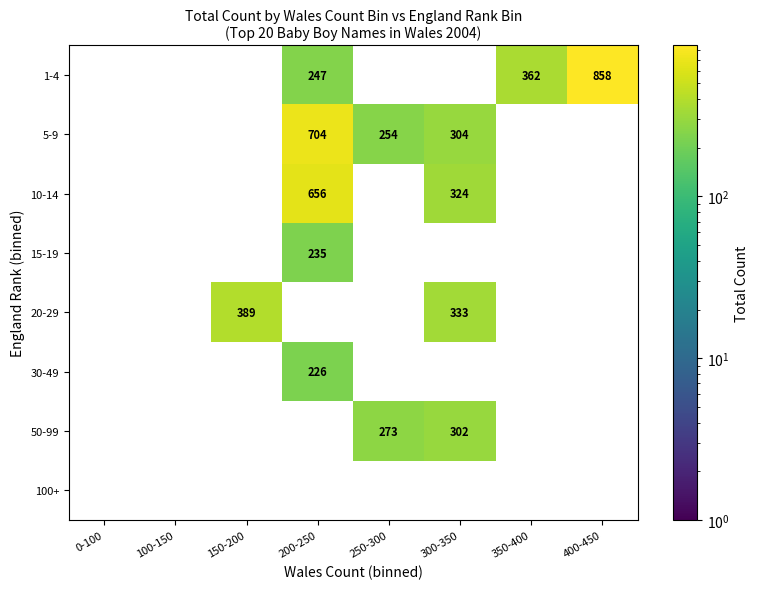

The value of 50-99 at 250-300 is 81.8. True or false?

False